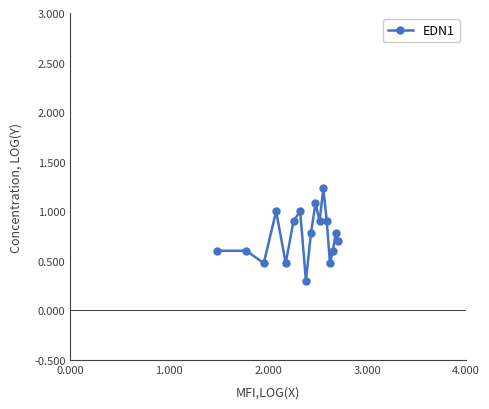

What is the average value?

0.8